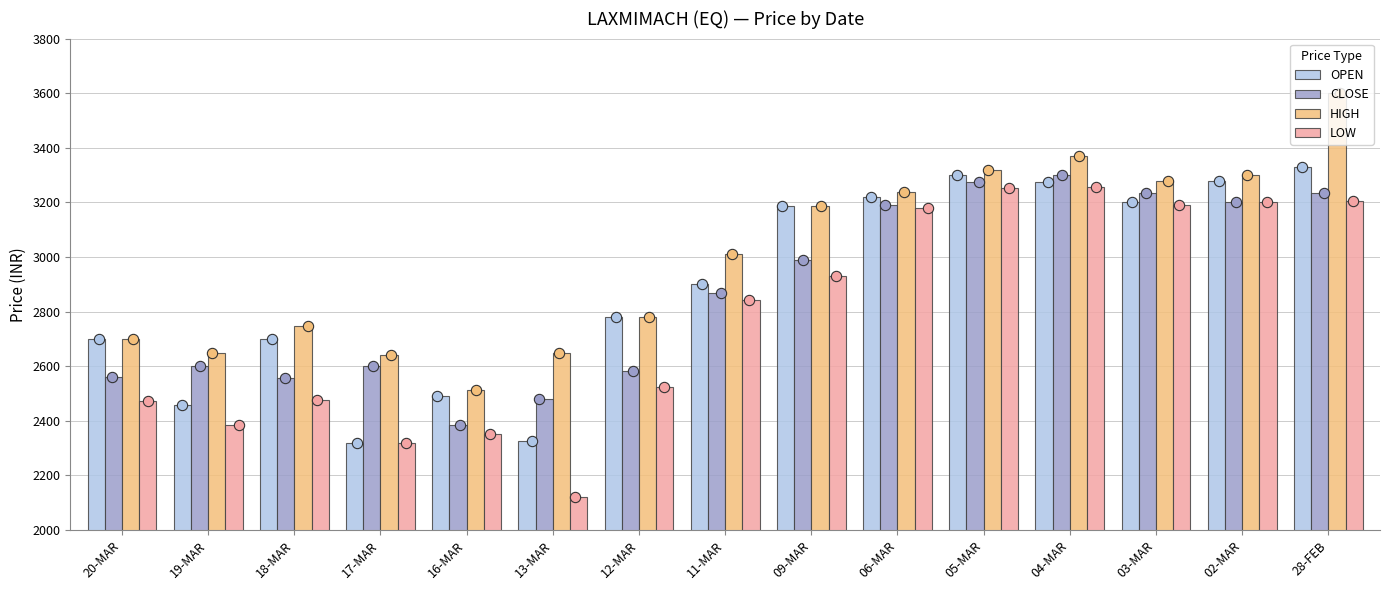

Which series has the largest Y range (max minus min)?

LOW